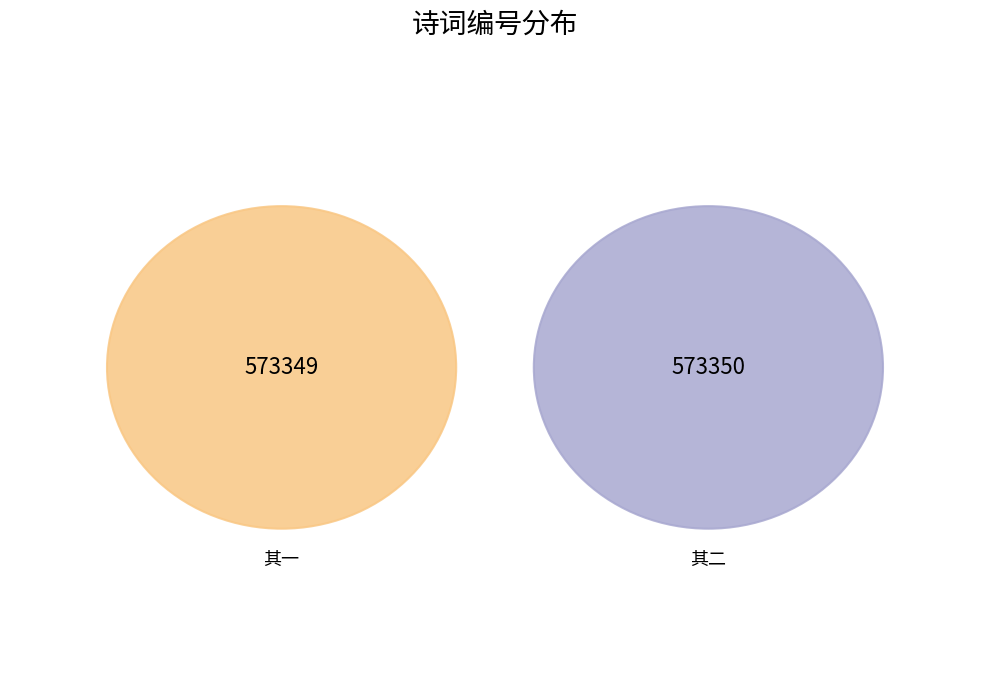

Does 王宪皋督学滇中归，阻风雪于公安，留觞二首 其一 account for over 50% of the chart?

No